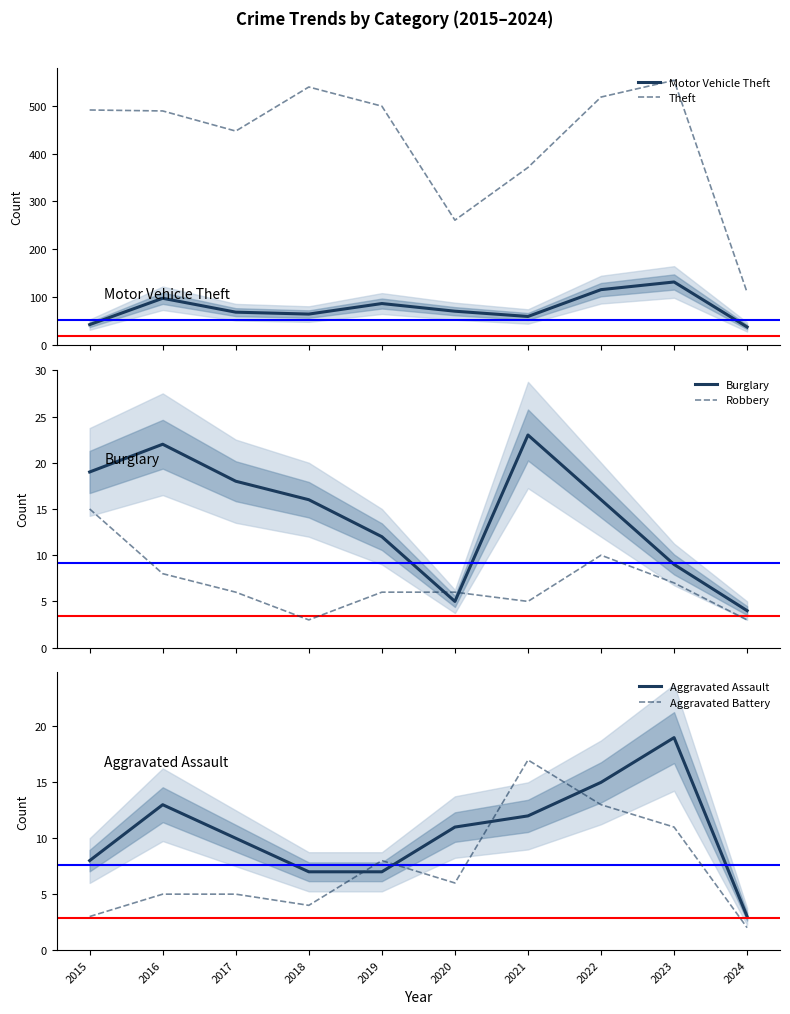

Where is Aggravated Assault nearest to the value 11?

2020